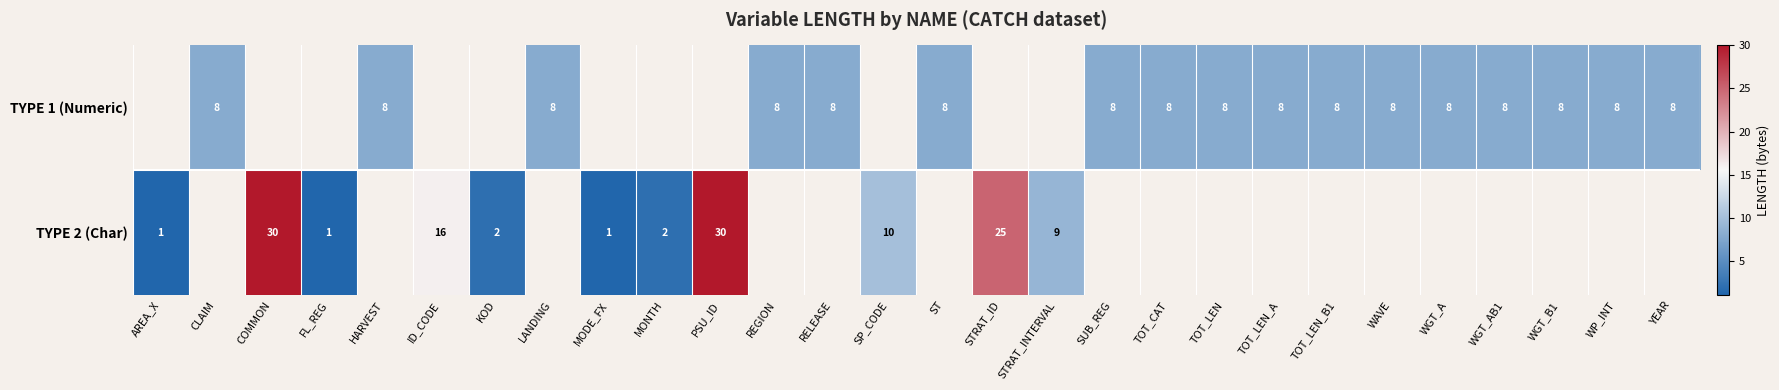

The TYPE 1 (Numeric) series shows 2 at YEAR. True or false?

False